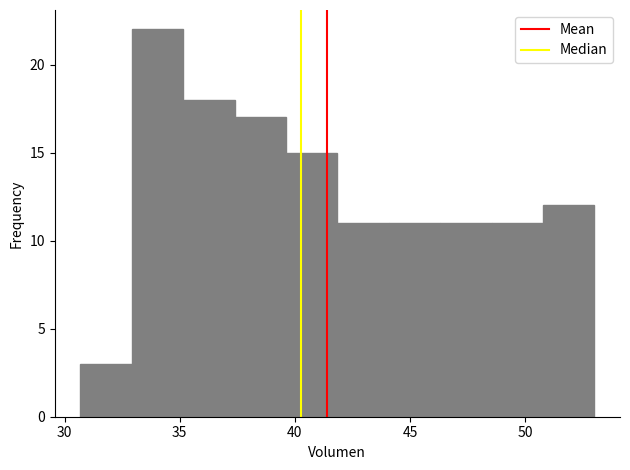

What is the height of the bar covering 48.5 to 51.0 on the x-axis? Neither the bar edges nor the heights are printed on the chart, so give them approximately, as read against the axes.

11